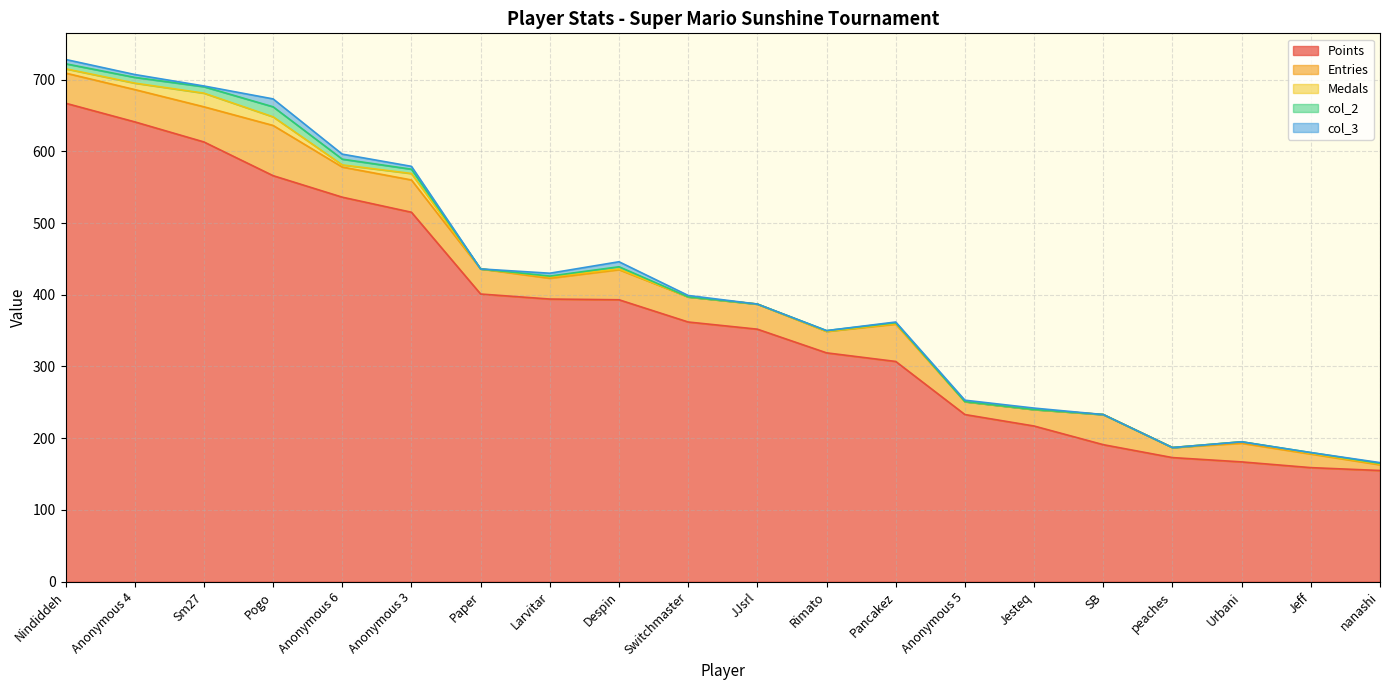

The value of col_3 at nanashi is 1. True or false?

True